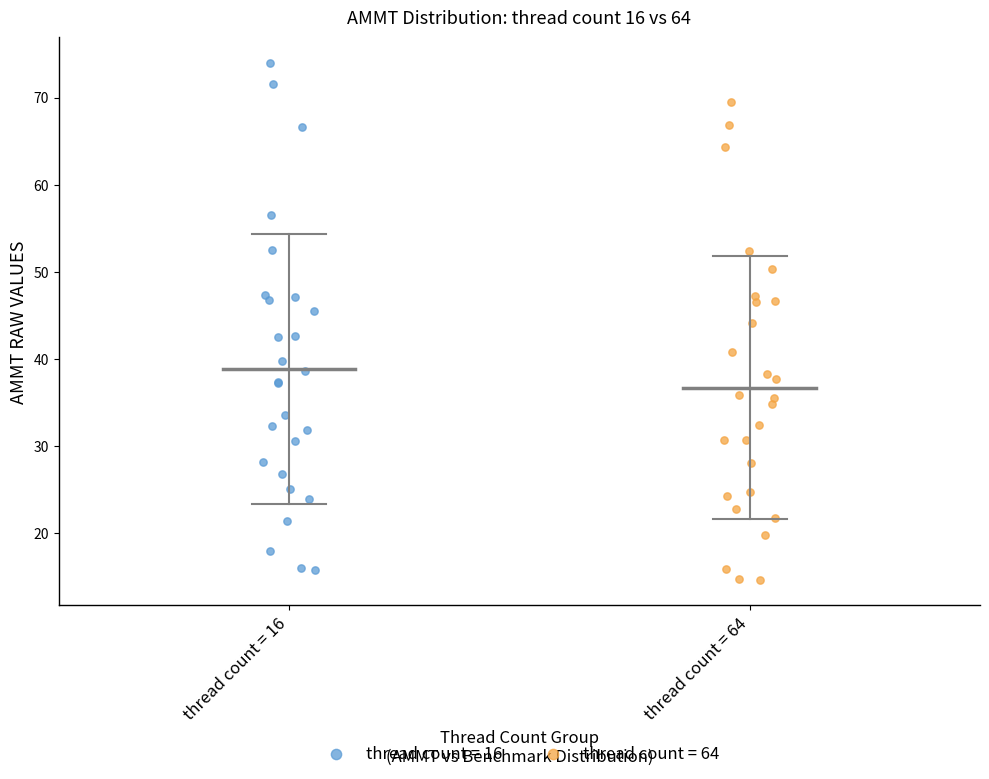

Which series has the largest Y range (max minus min)?

thread count = 16